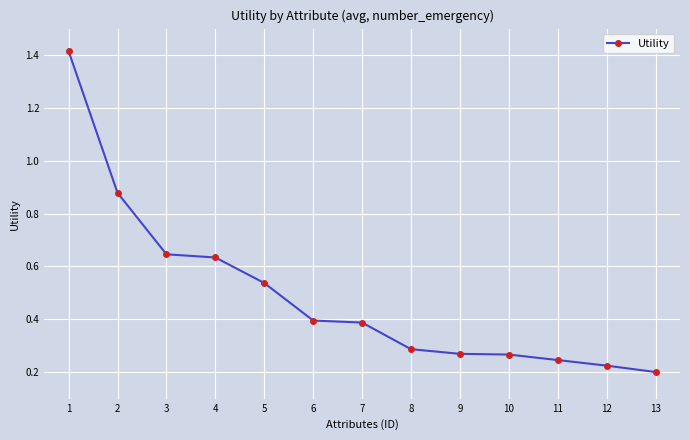

True or false: the data shows 0.3 at 9.

True